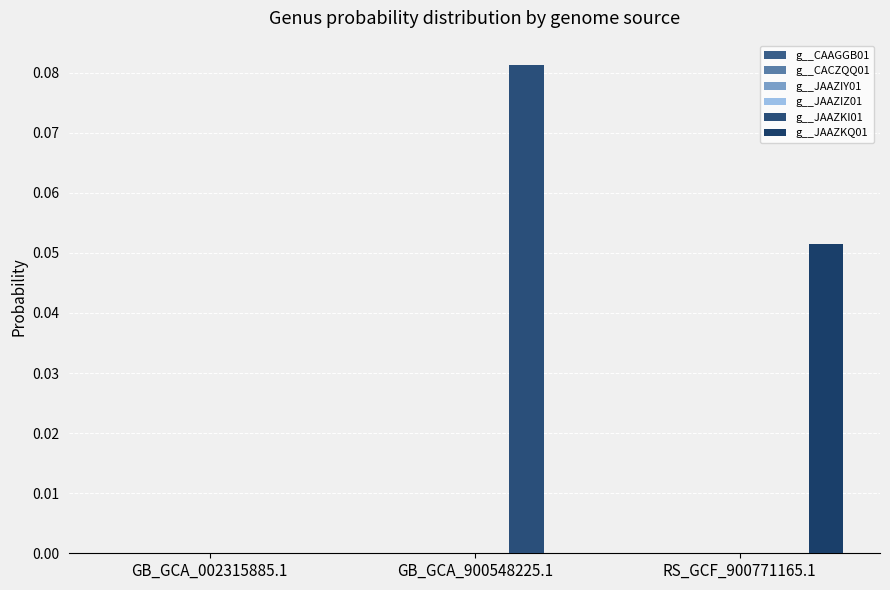

Where is g__JAAZKQ01 nearest to the value 0?

GB_GCA_002315885.1